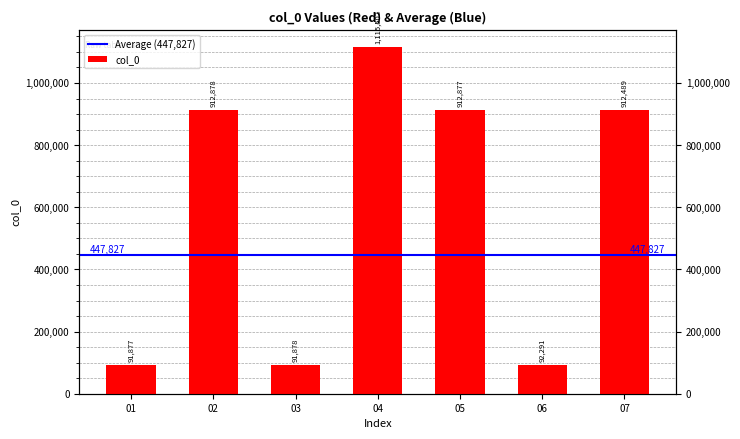

Does the chart contain stacked bars?

No